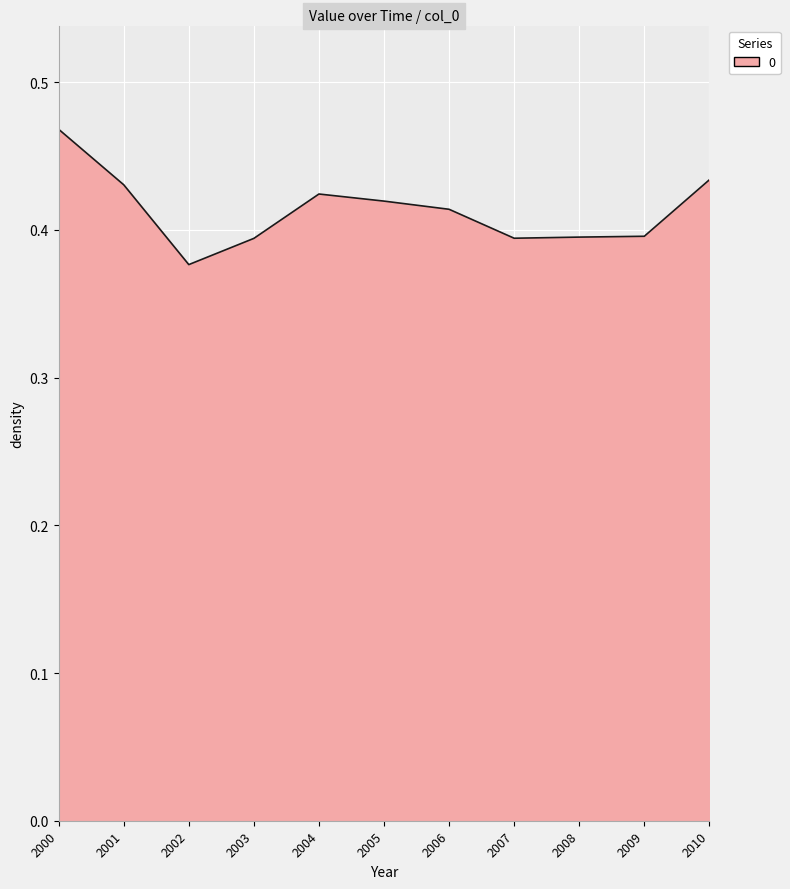

Which category has the lowest value across all series?

2002